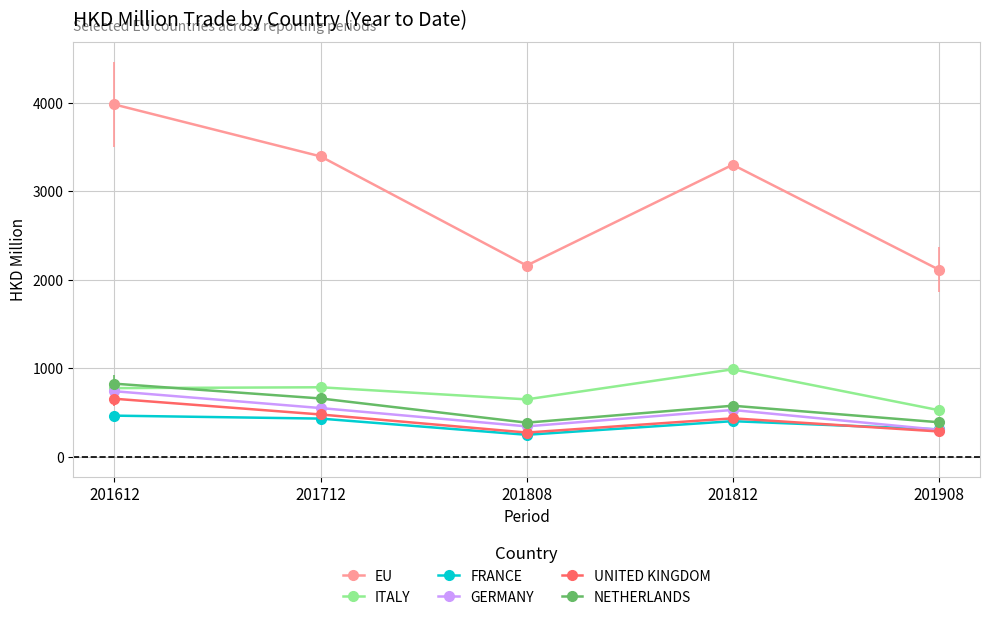

True or false: FRANCE and EU intersect in this chart.

False